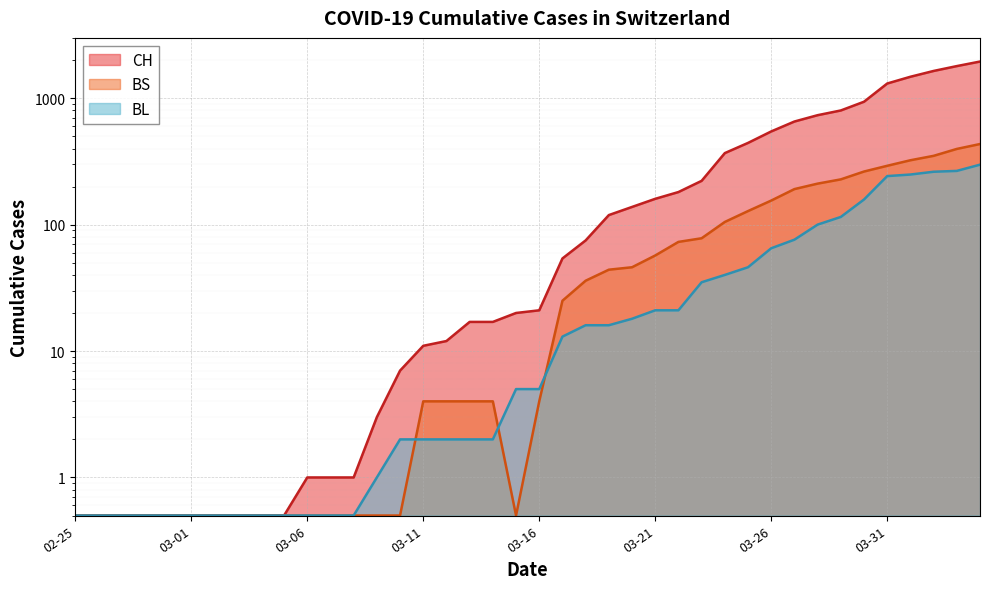

What is the difference between the highest and lowest values at 2020-03-12?

10.0